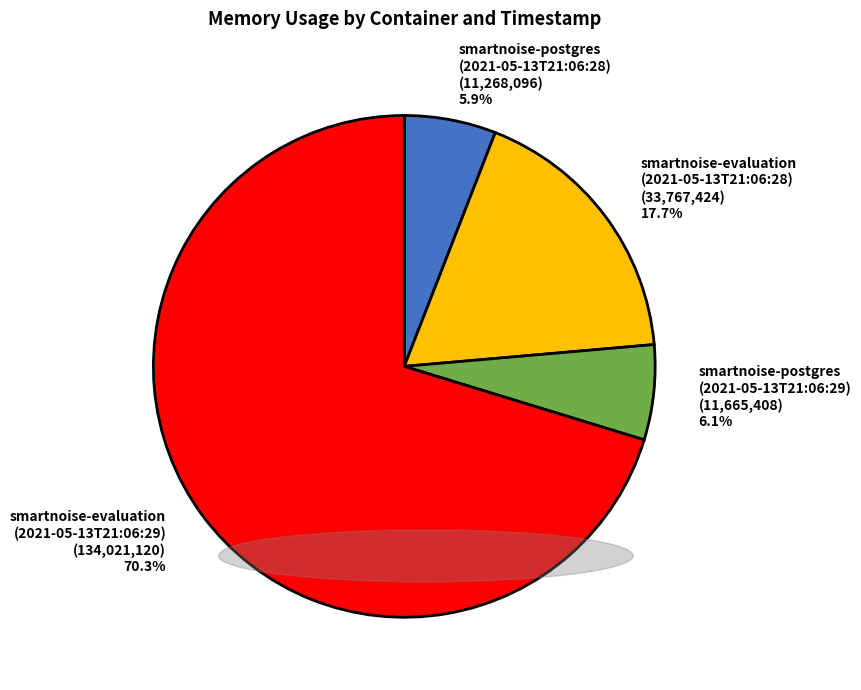

Between smartnoise-postgres (2021-05-13T21:06:28) (11,268,096) 5.9% and smartnoise-evaluation (2021-05-13T21:06:28) (33,767,424) 17.7%, which is larger?

smartnoise-evaluation (2021-05-13T21:06:28) (33,767,424) 17.7%